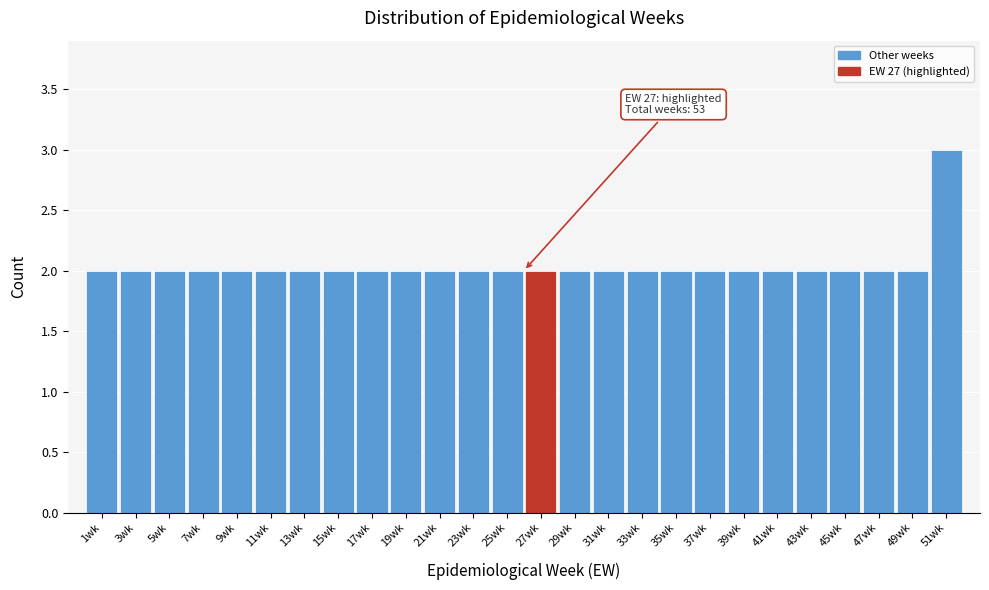

Reading left to right, transcribe all the data shown in this chart.

1wk=2	3wk=2	5wk=2	7wk=2	9wk=2	11wk=2	13wk=2	15wk=2	17wk=2	19wk=2	21wk=2	23wk=2	25wk=2	27wk=2	29wk=2	31wk=2	33wk=2	35wk=2	37wk=2	39wk=2	41wk=2	43wk=2	45wk=2	47wk=2	49wk=2	51wk=3